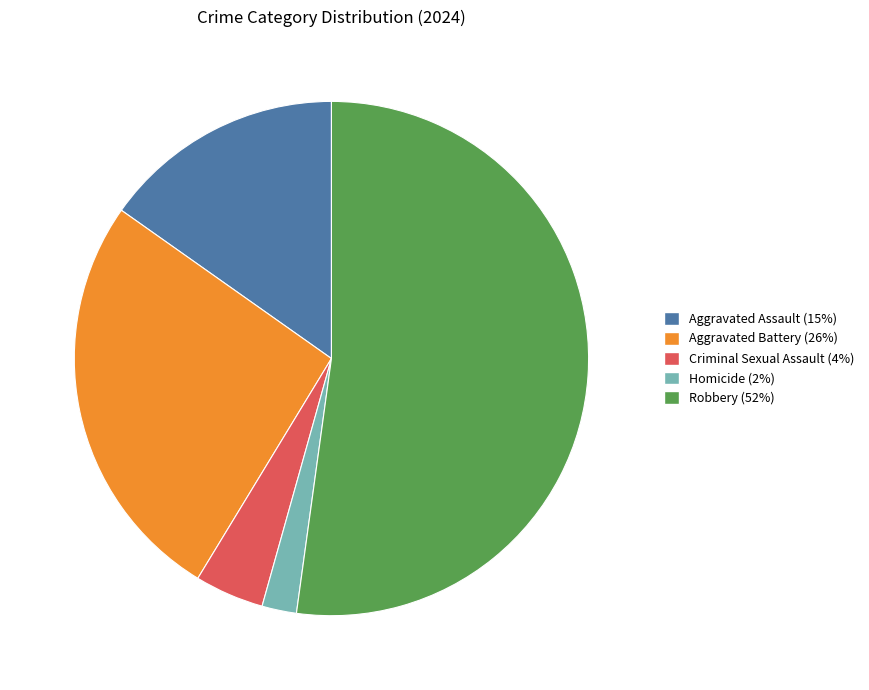

Is the sum of Aggravated Assault and Criminal Sexual Assault greater than half?

No